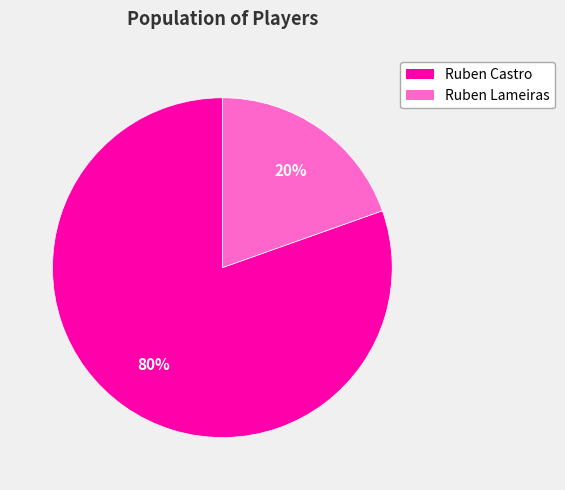

How many segments does this pie chart have?

2